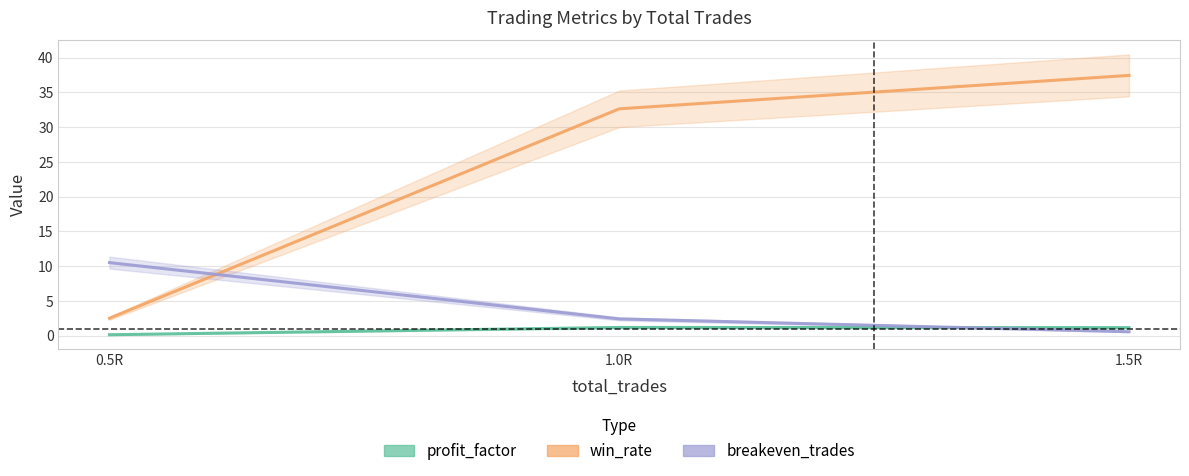

At which label does win_rate first exceed 32?

1.0R